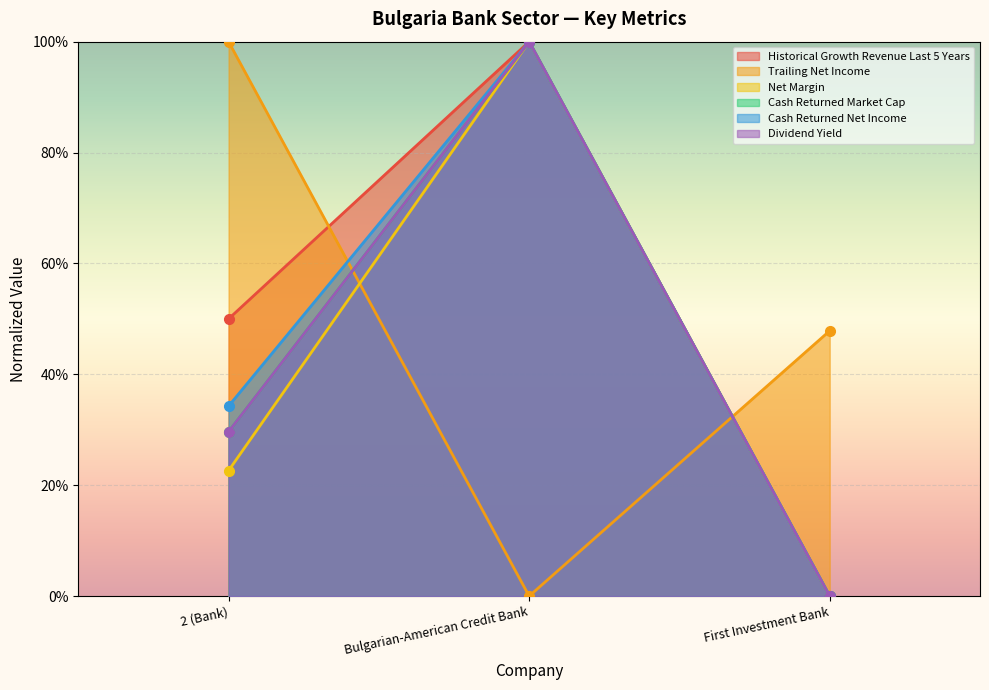

What is the spread (max minus min) of values at First Investment Bank?

0.5